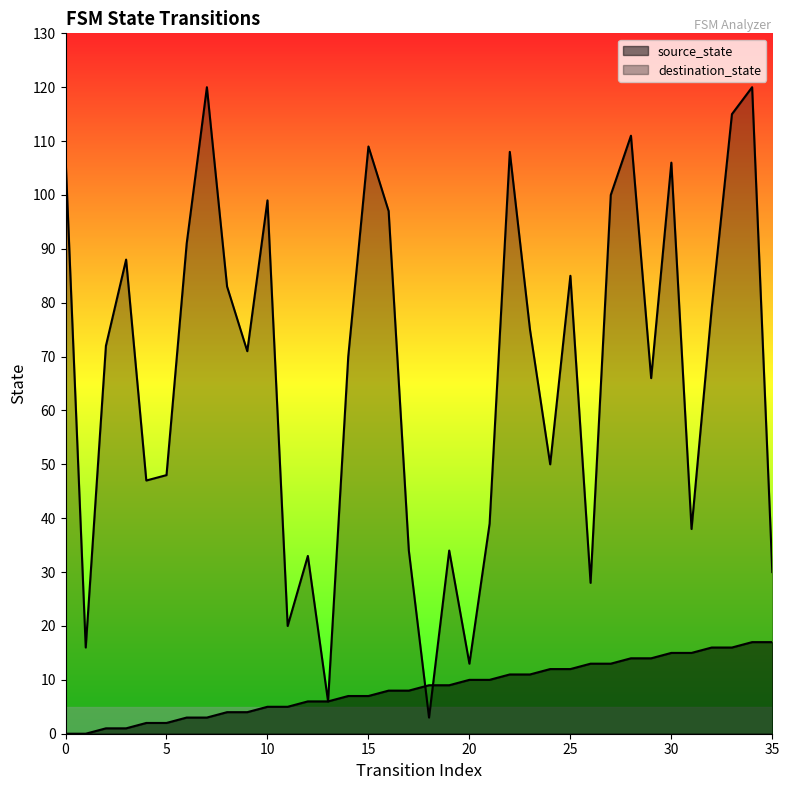

How many intersections are there between destination_state and source_state?

2